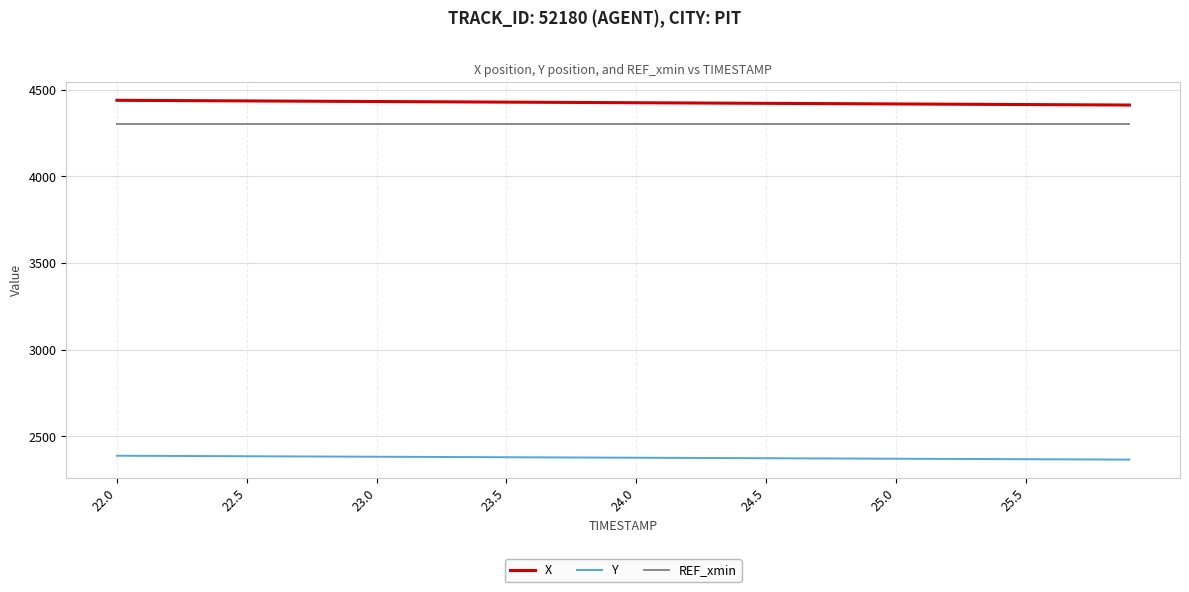

Which series has the largest total across all categories?

X